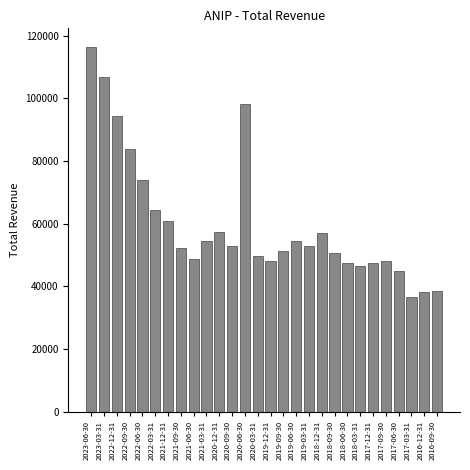

What is the minimum value shown in the chart?

36600